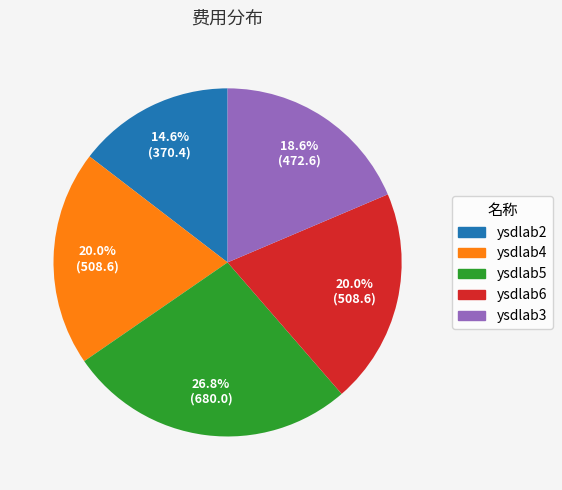

Is ysdlab4 the majority of the pie?

No